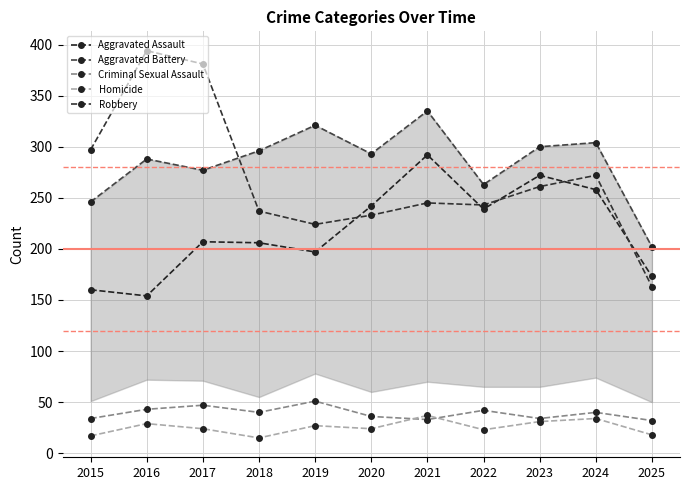

Does the chart have visible grid lines?

Yes